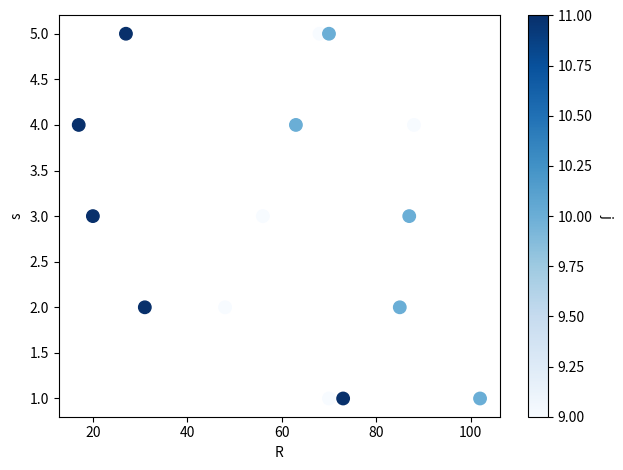

What is the range of X values (max minus min)?

85